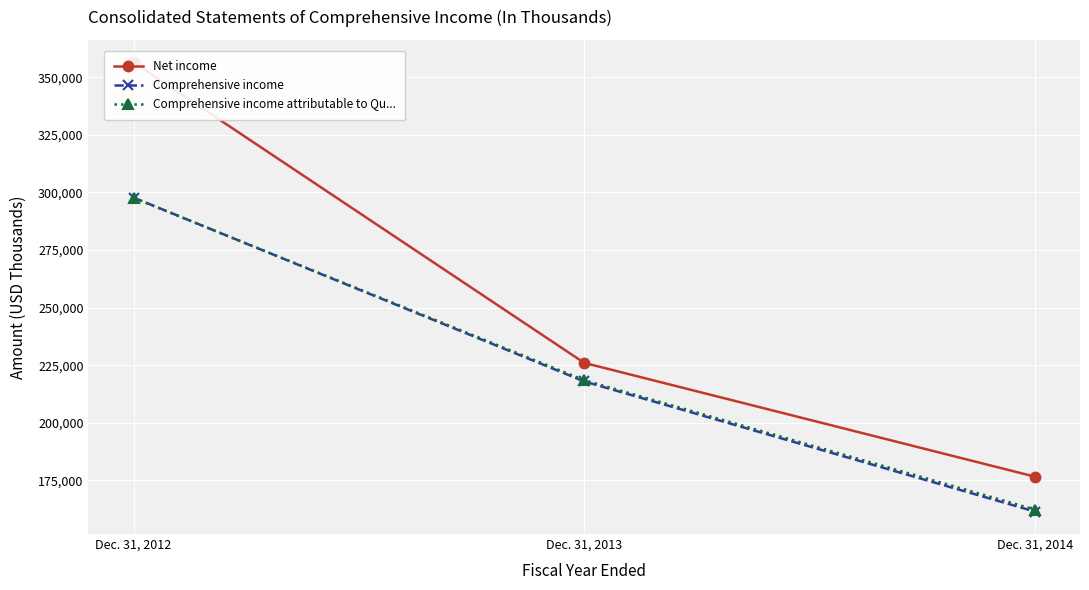

What is the lowest value of the Comprehensive income series?

161481